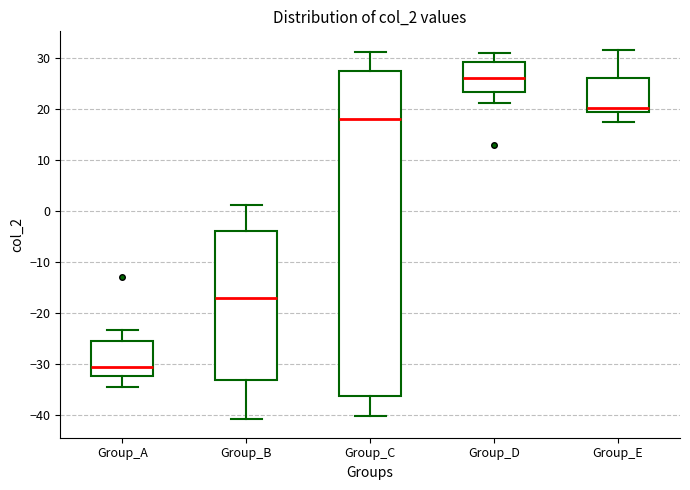

Reading left to right, read every box against the y-axis: the position of its median line, the range the box covers, and the ends of its whiskers. The values are not printed on the chart, so give them approximately, as read against the axis.

Group_A: median -31, box -32 to -26, whiskers -35 to -23
Group_B: median -17, box -33 to -4, whiskers -41 to 1
Group_C: median 18, box -36 to 27, whiskers -40 to 31
Group_D: median 26, box 23 to 29, whiskers 21 to 31
Group_E: median 20, box 19 to 26, whiskers 17 to 32